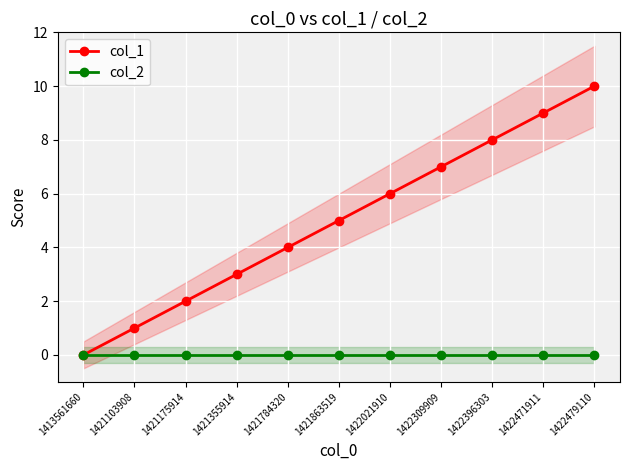

What is the value of the col_1 point at the 6th from the left?

5